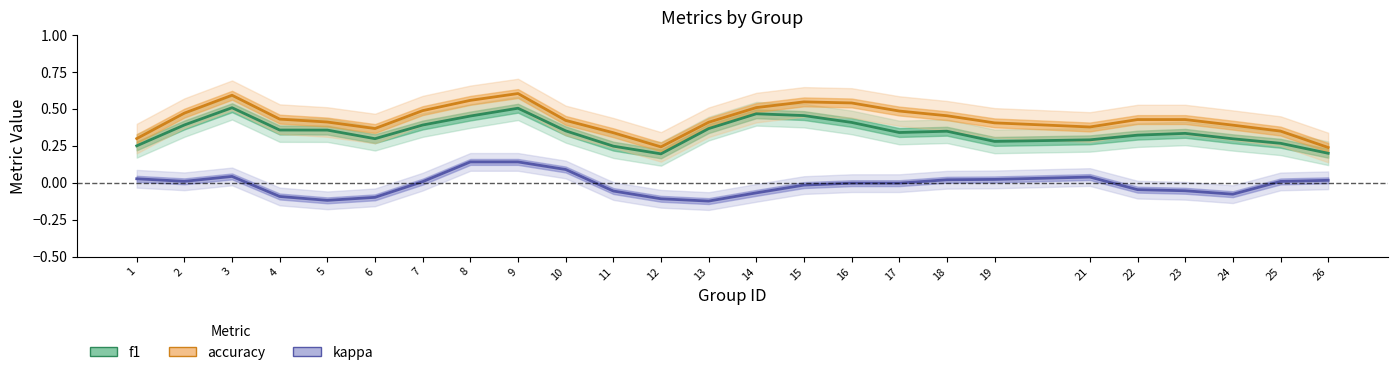

Rank the series at 15 from lowest to highest value.

kappa, f1, accuracy